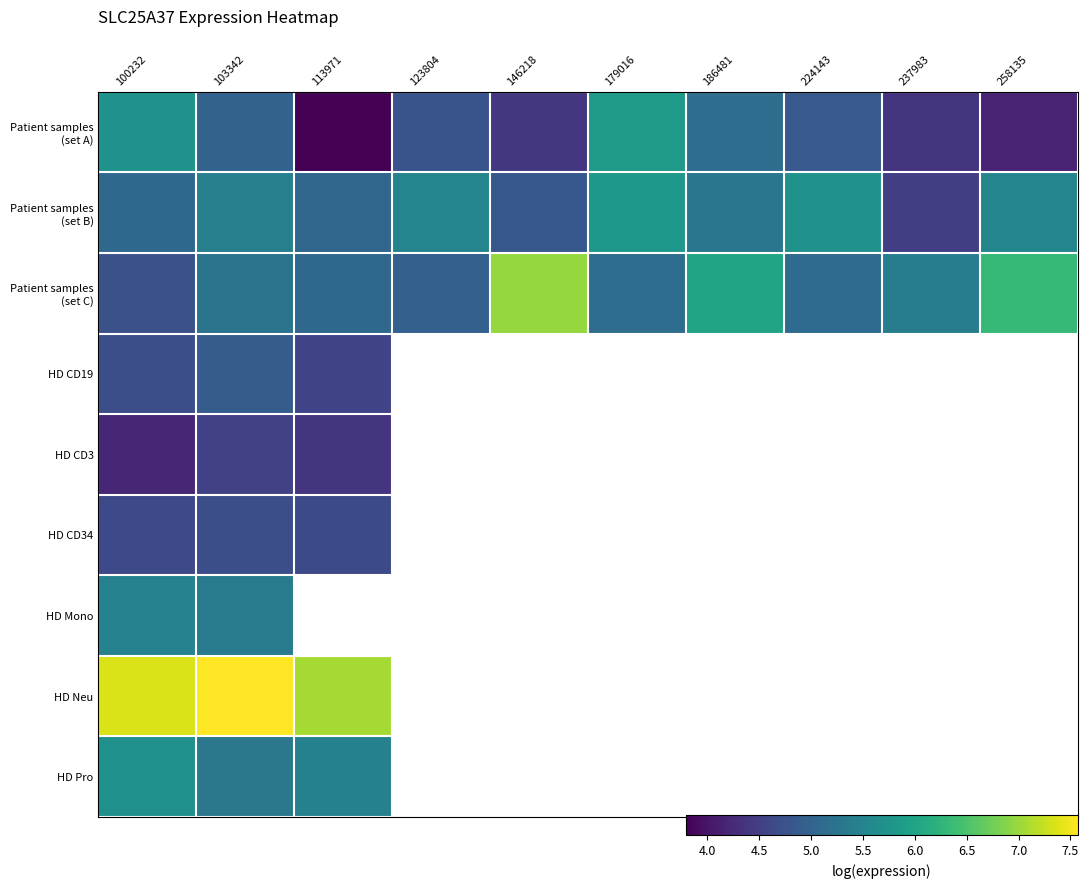

At which category is the sum across all series the highest?

103342